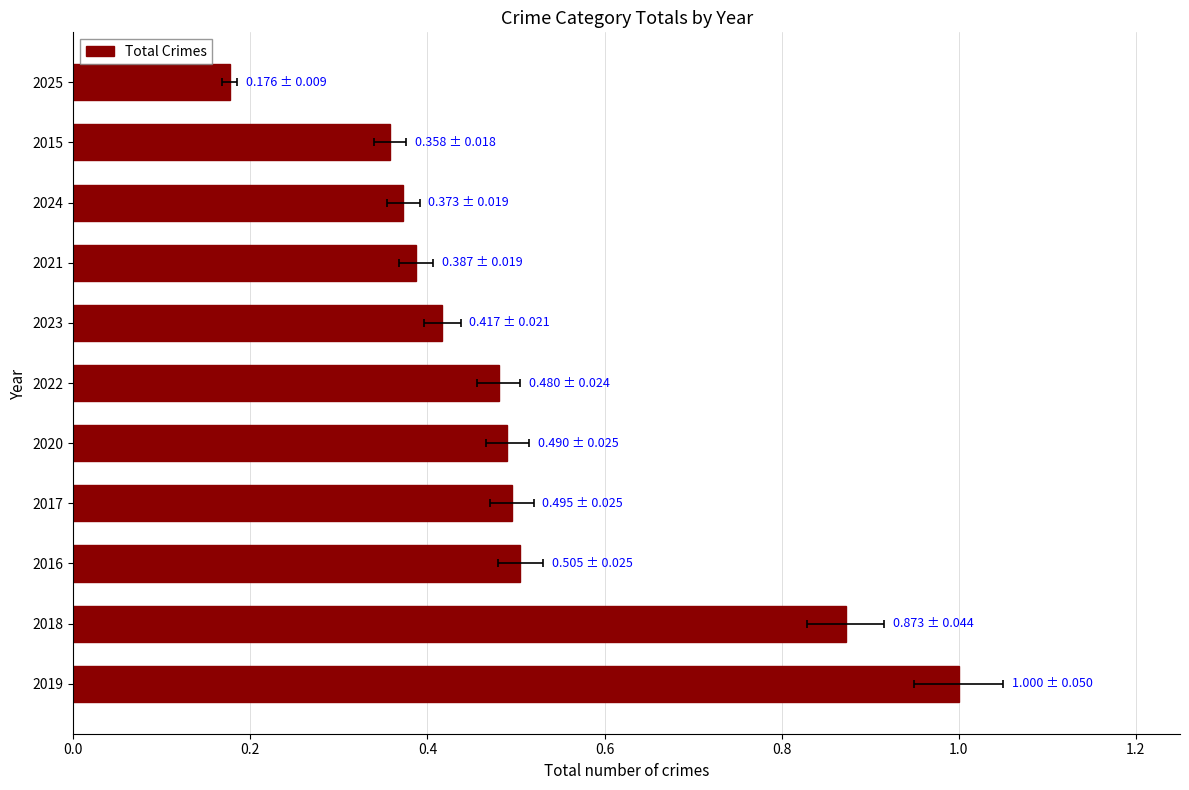

What is the maximum value shown in the chart?

1.0